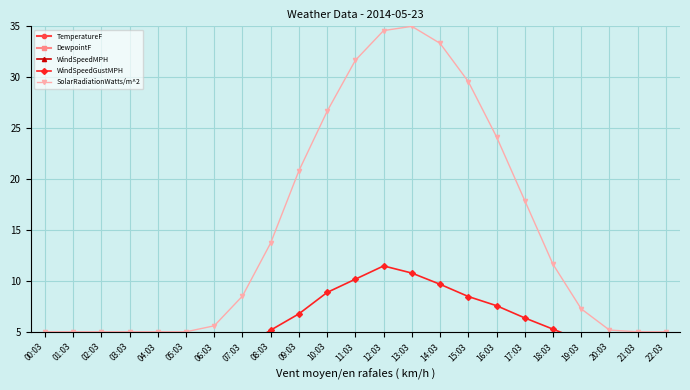

What is the value of the WindSpeedGustMPH point at the 10th from the left?

6.8